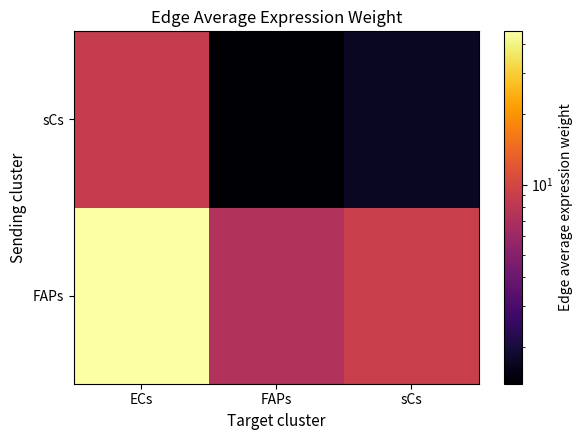

What is the difference between the highest and lowest values at ECs?

36.7